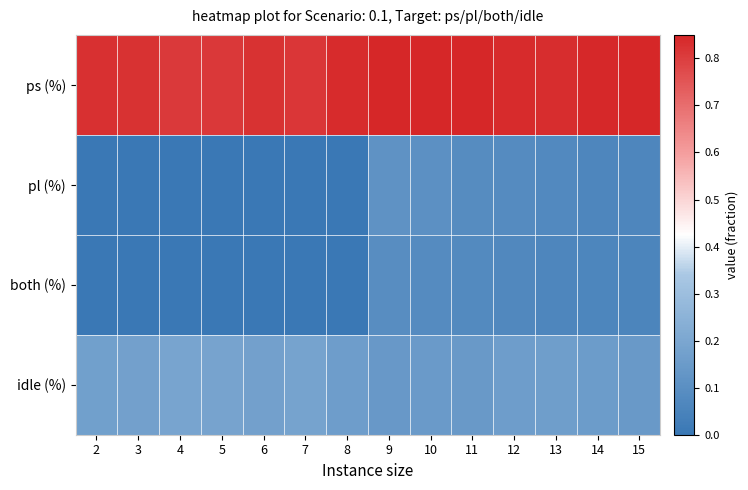

Which series has the largest total across all categories?

ps (%)